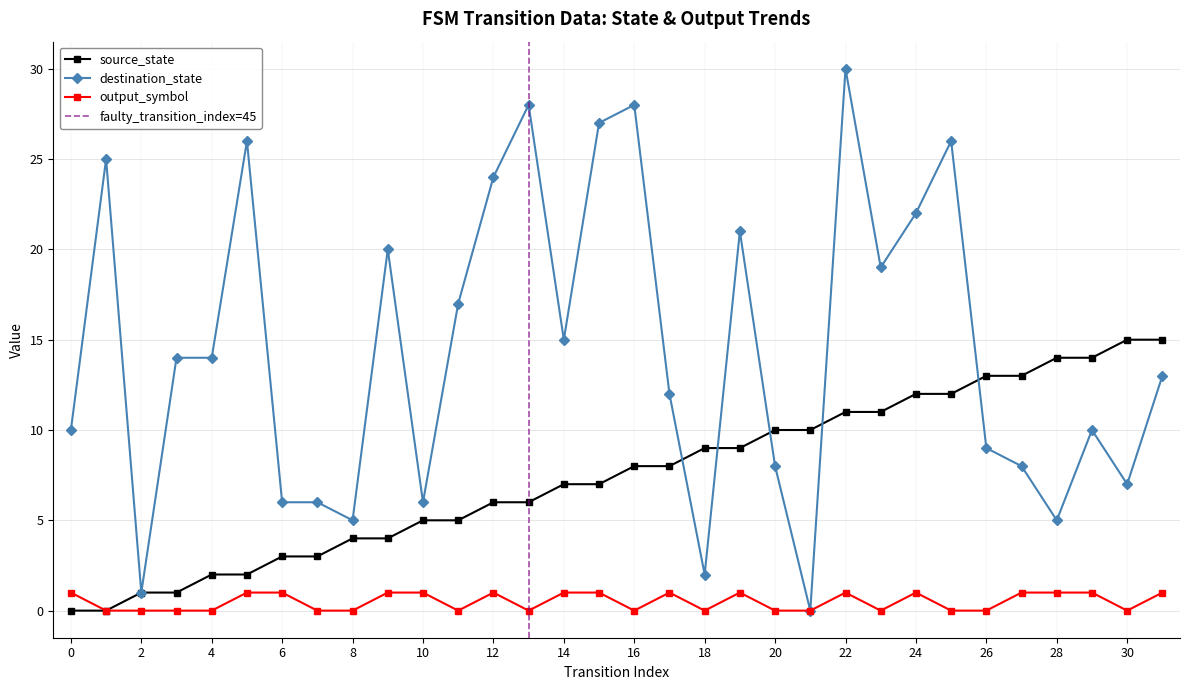

Which category has the lowest value in the output_symbol series?

1